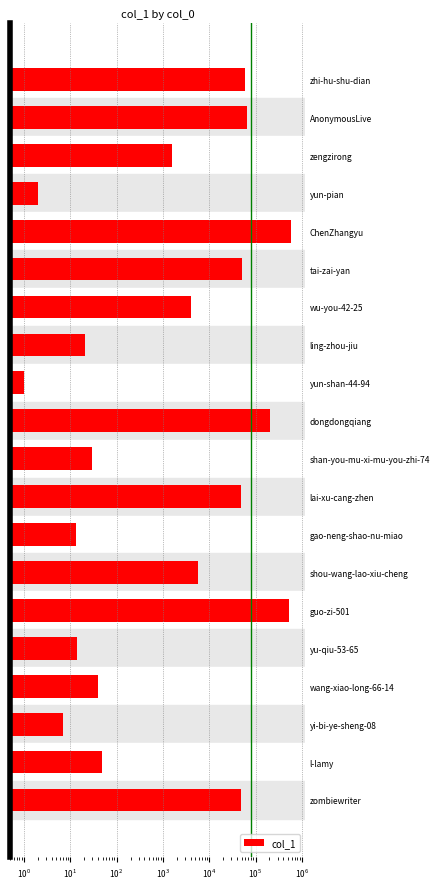

What is the value of the 18th bar from the left?

7